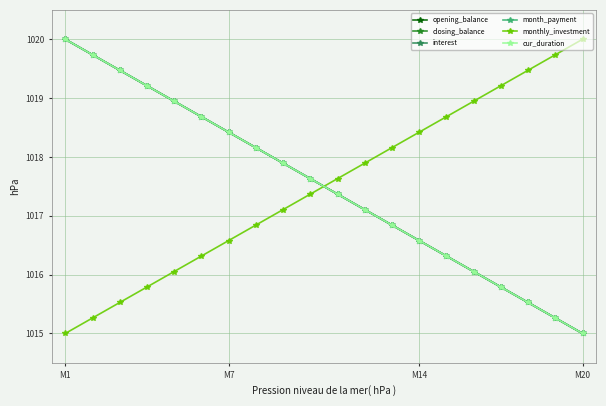

What is the greatest value displayed?

1020.0